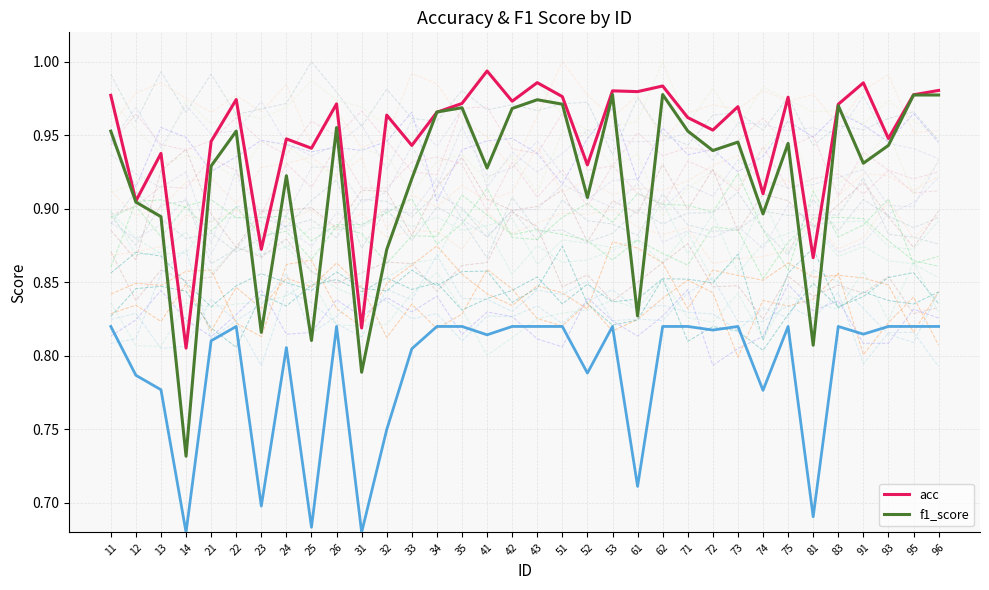

What is the total value across all series at 83?

1.9